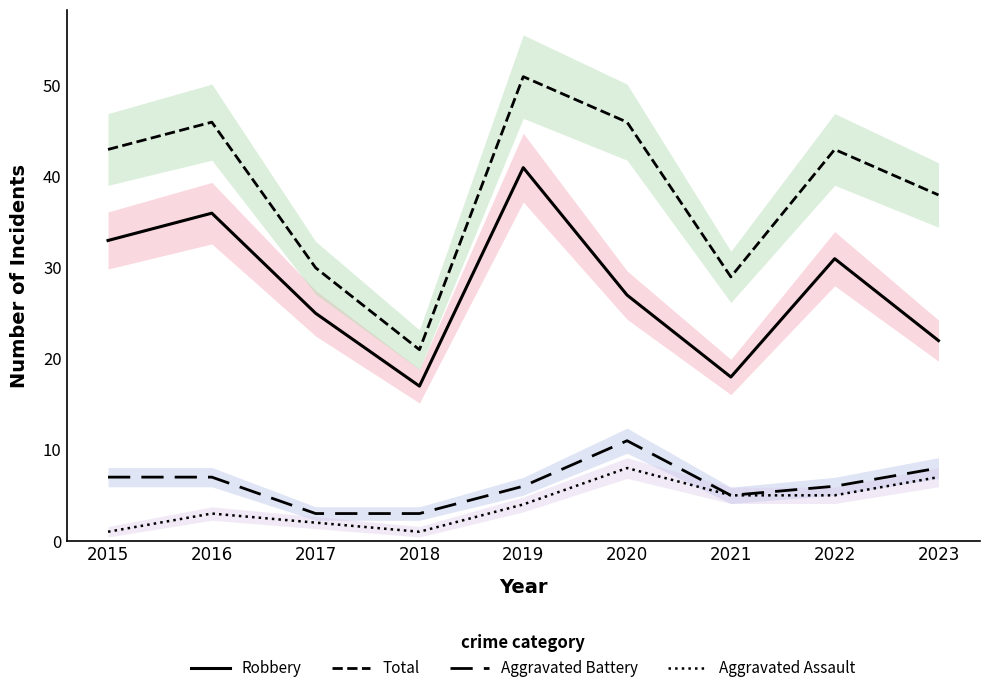

At which category is the sum across all series the highest?

2019